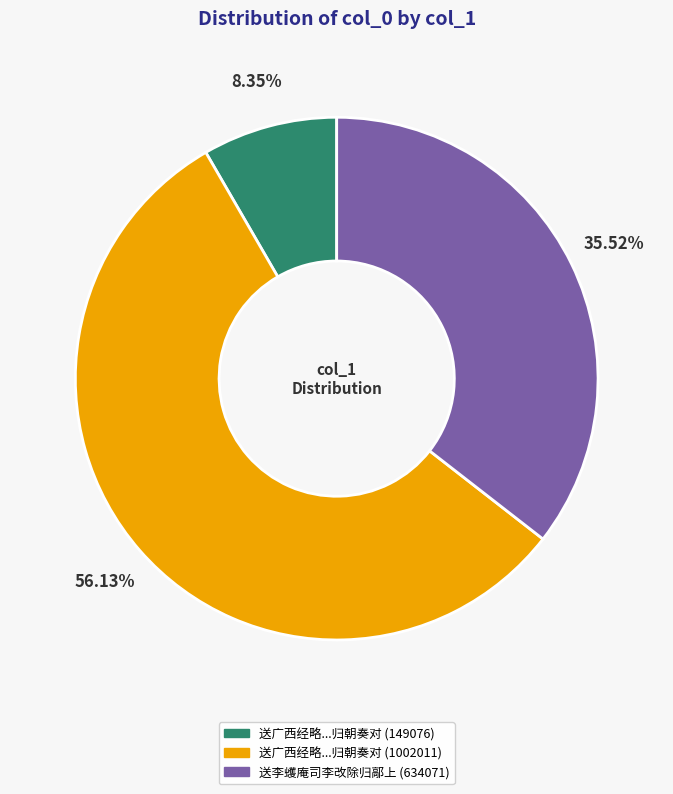

How many segments does this pie chart have?

3